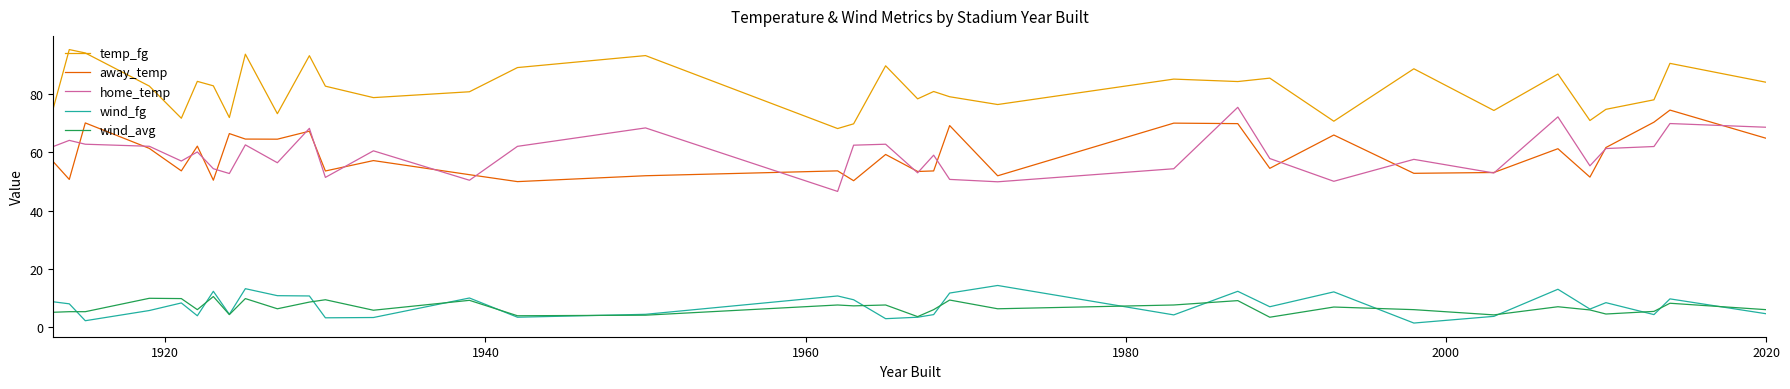

True or false: temp_fg and wind_fg cross at least once.

False